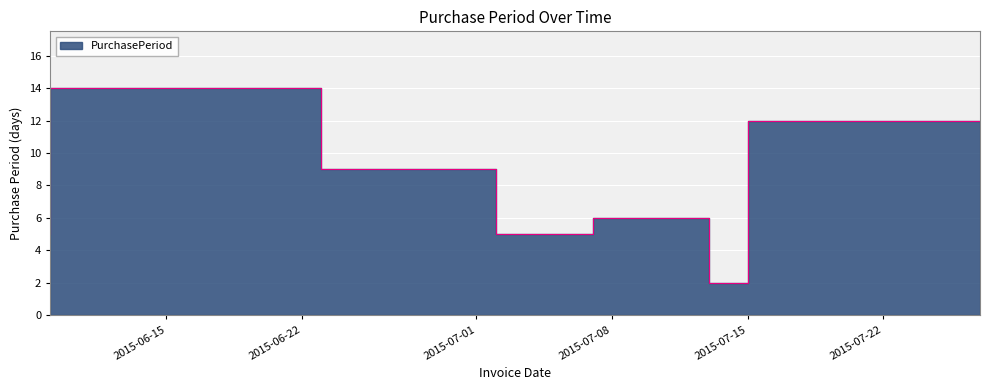

What is the approximate value at 2015-07-15?

2